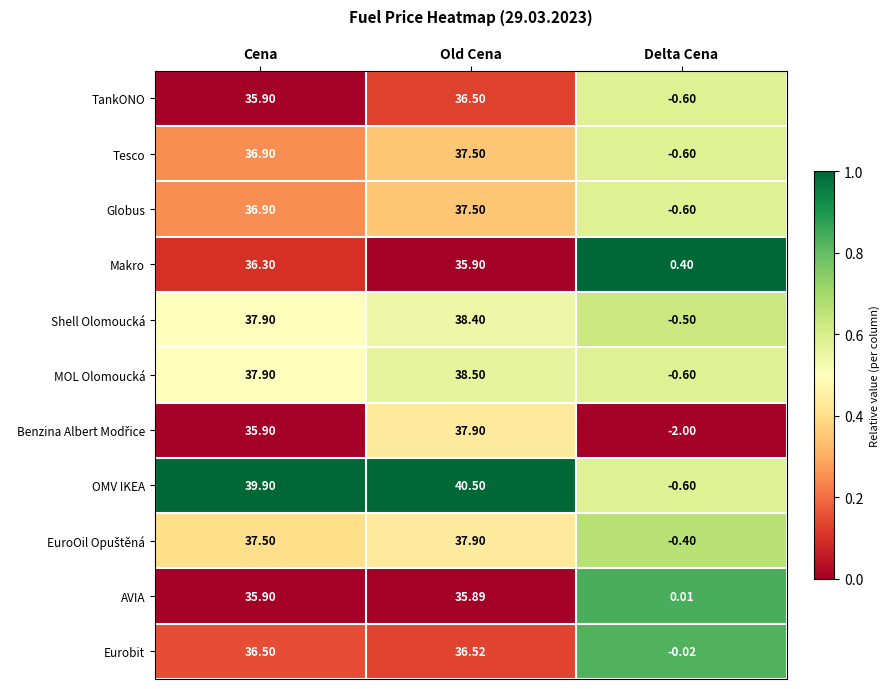

At which label does Shell Olomoucká first exceed 37?

Cena